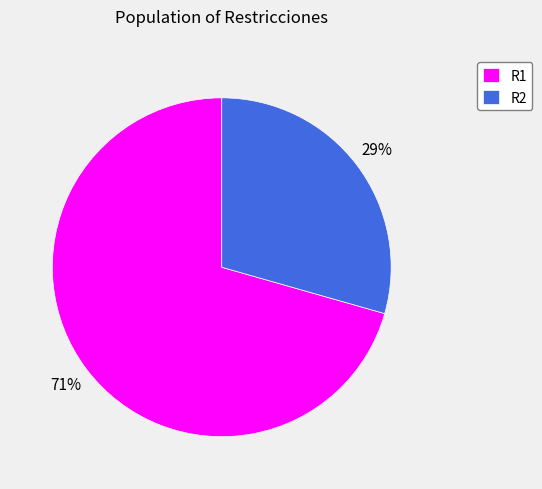

Rank the categories by value from lowest to highest.

R2, R1